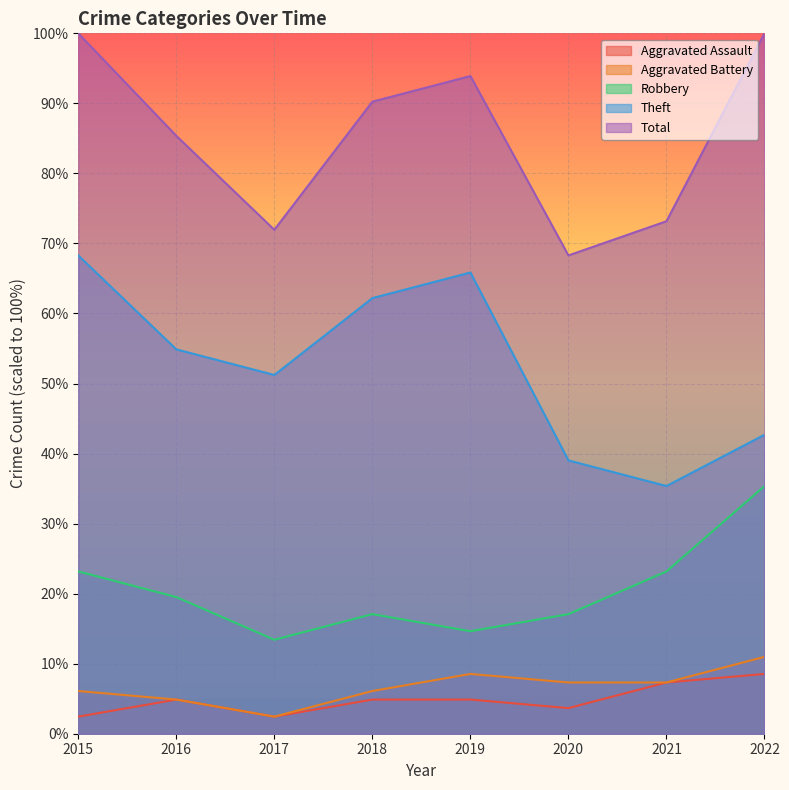

What is the minimum value shown in the chart?

2.4